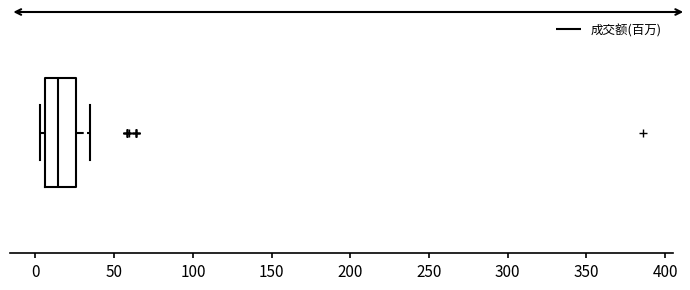

Where is the right edge of the box on the x-axis? The values are not printed on the chart, so give them approximately, as read against the axis.

25